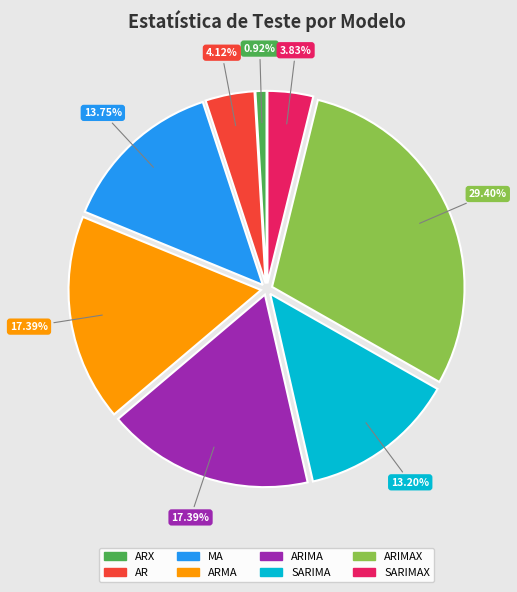

How many segments does this pie chart have?

8